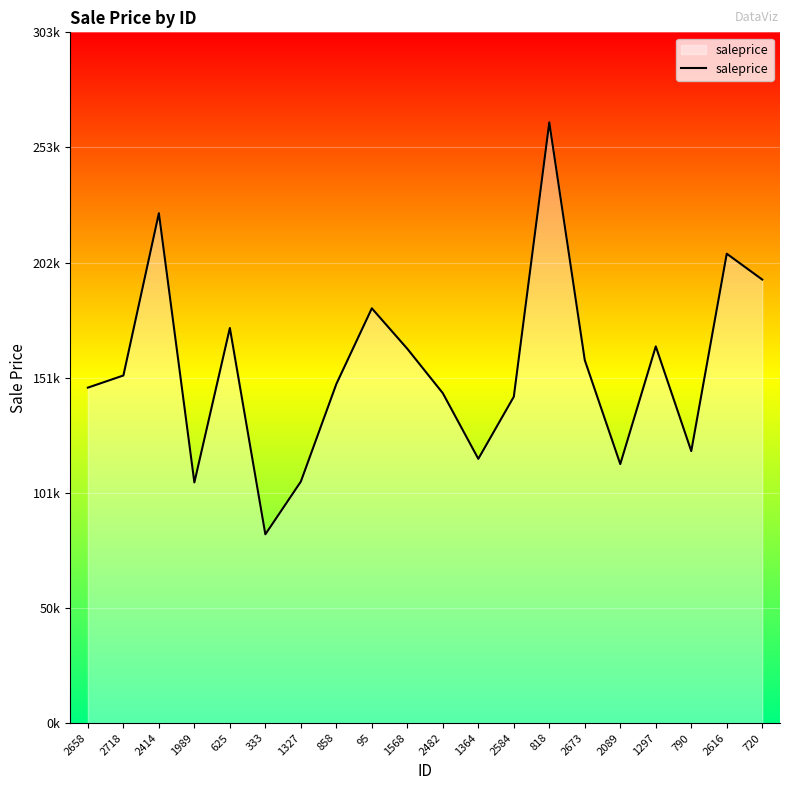

Does the chart have visible grid lines?

Yes